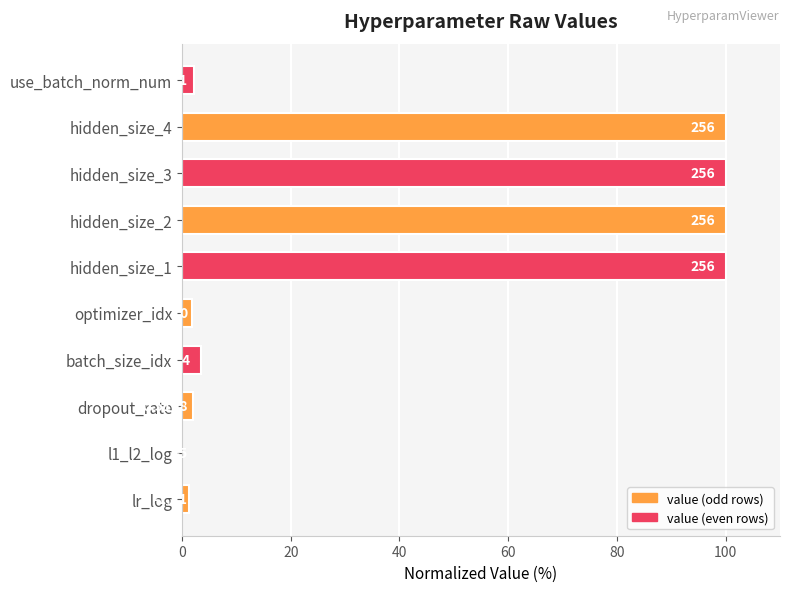

How many data points are above 3?

5